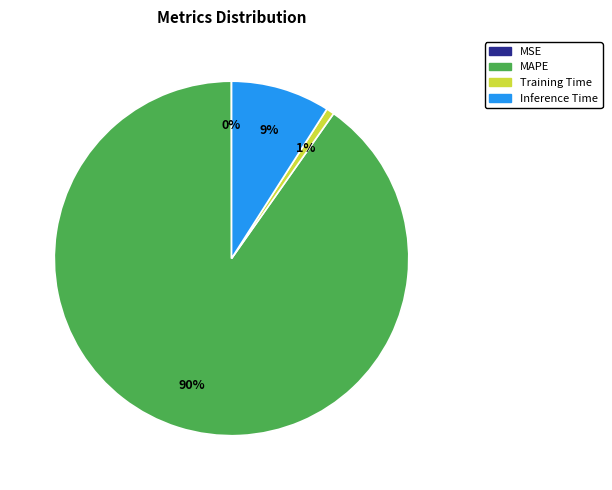

The Training Time slice represents 11% of the pie. True or false?

False